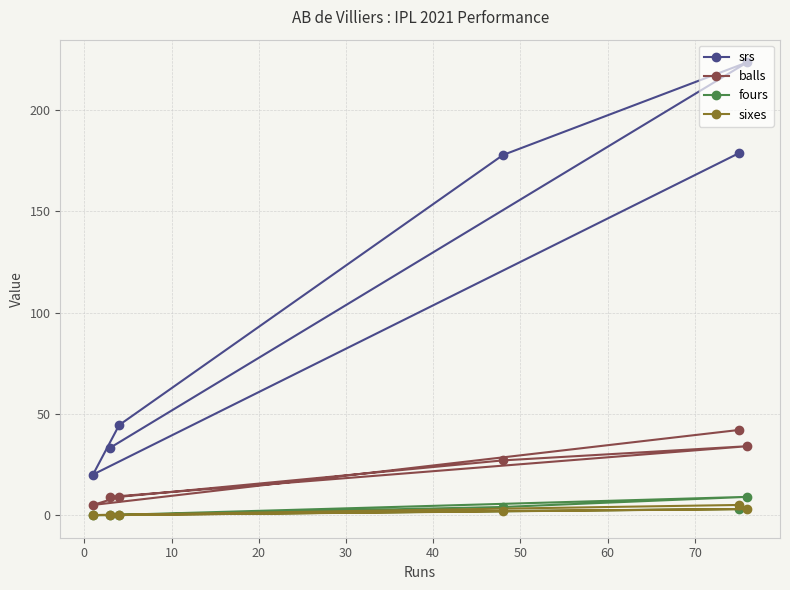

What is the value of the srs point at the 5th from the left?

178.6